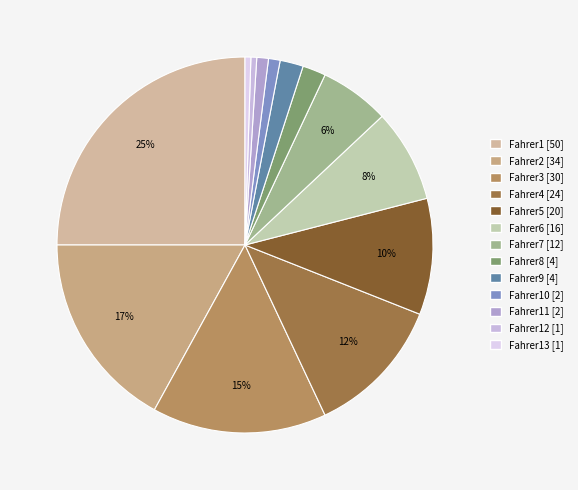

How many slices are in this pie chart?

13